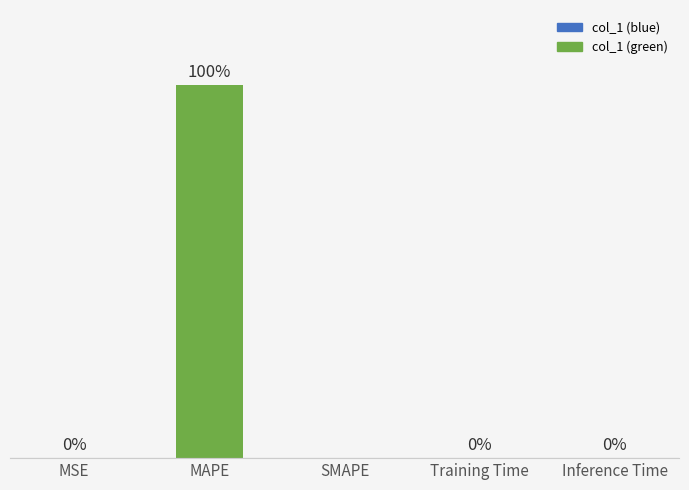

At which label is the value closest to 2?

Training Time